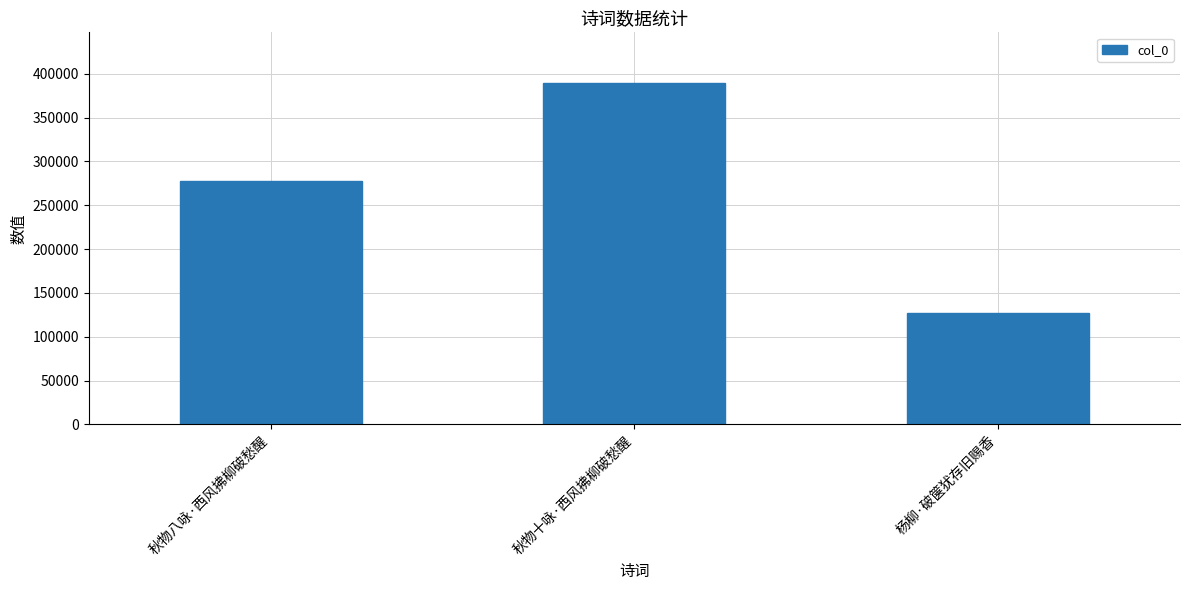

What position from the right is 秋物十咏·西风拂柳破愁醒?

2